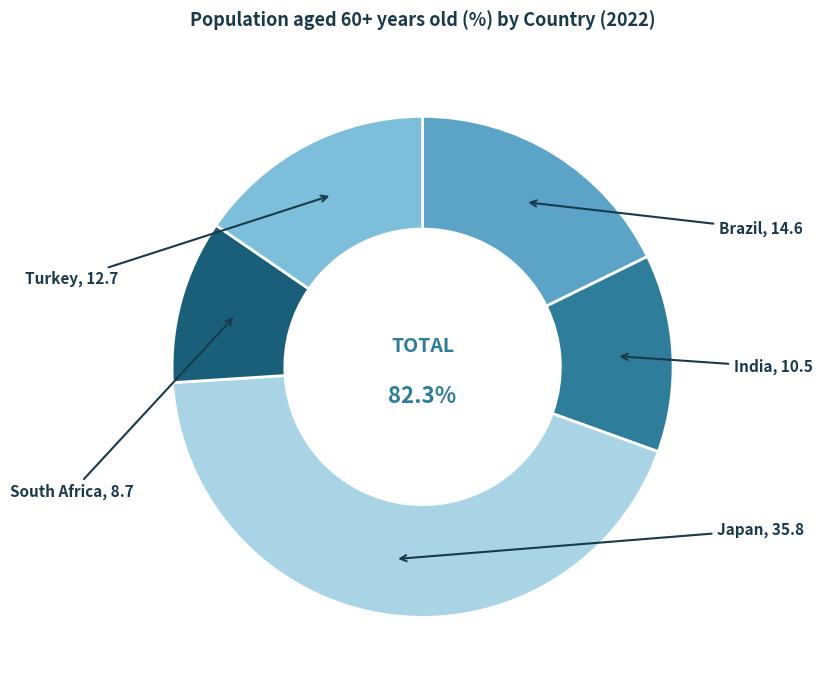

Is it true that South Africa is 11% of the pie?

True